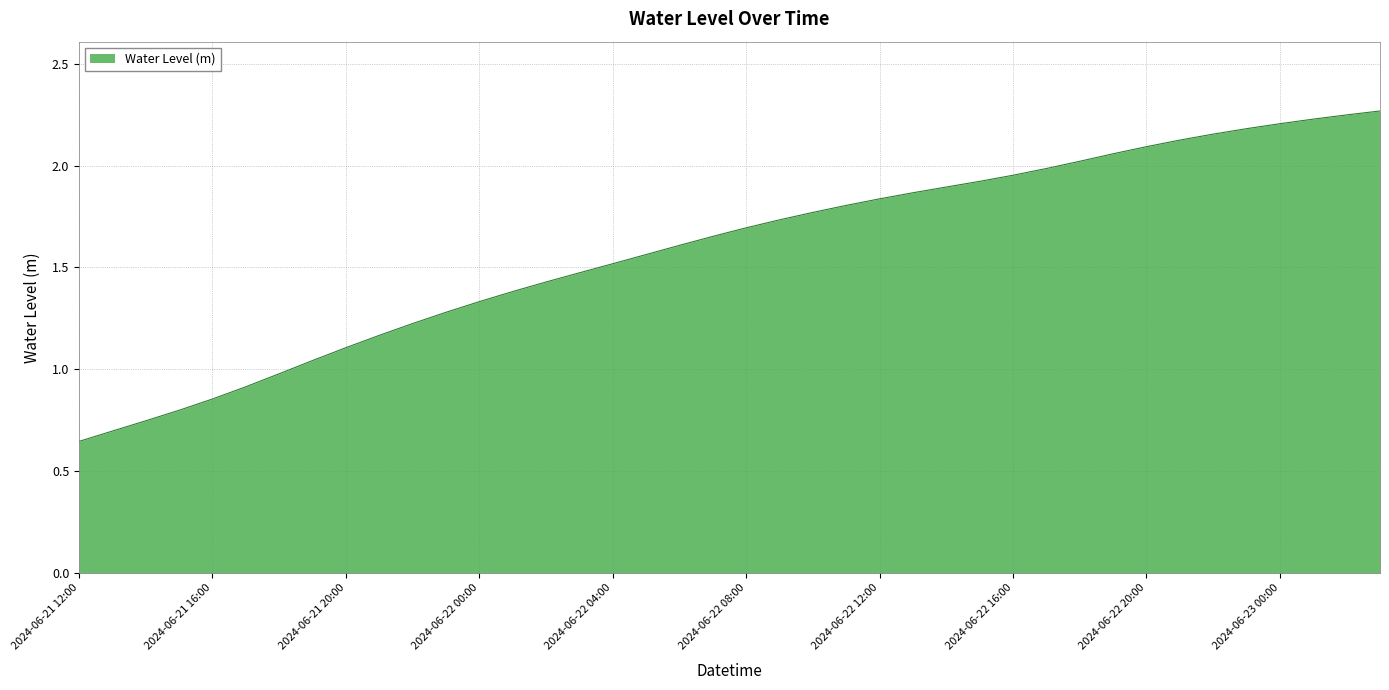

How many distinct data groups are displayed?

1